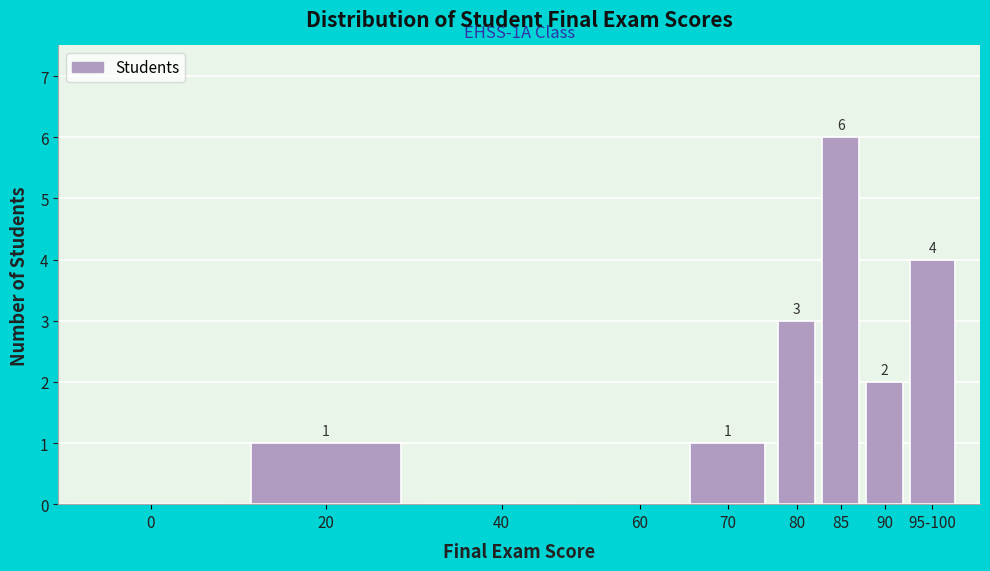

Reading left to right, what are all the values shown in this chart?

0=0	20=1	40=0	60=0	70=1	80=3	85=6	90=2	95-100=4